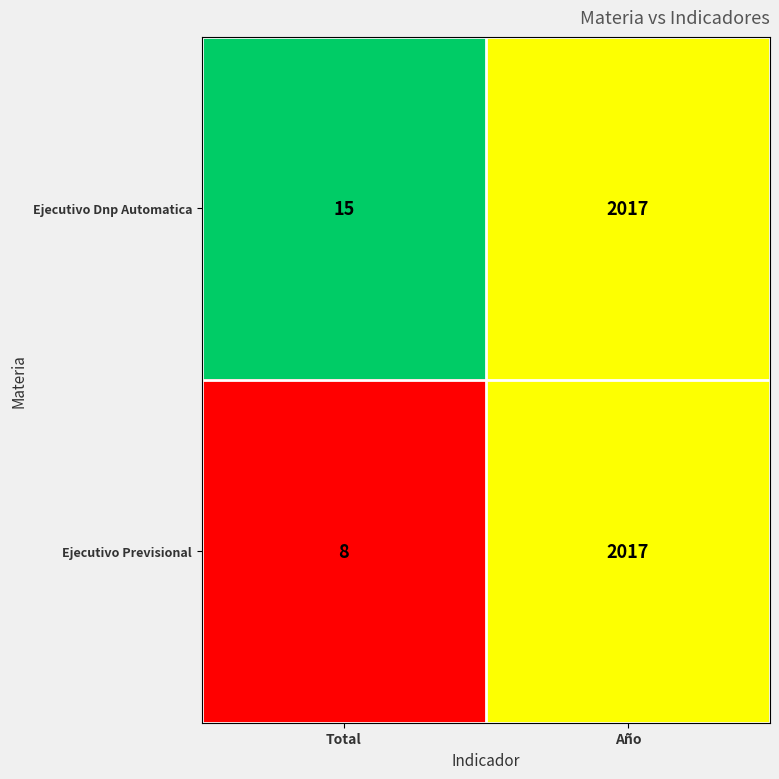

At Total, list the series in order from largest to smallest.

Ejecutivo Dnp Automatica, Ejecutivo Previsional